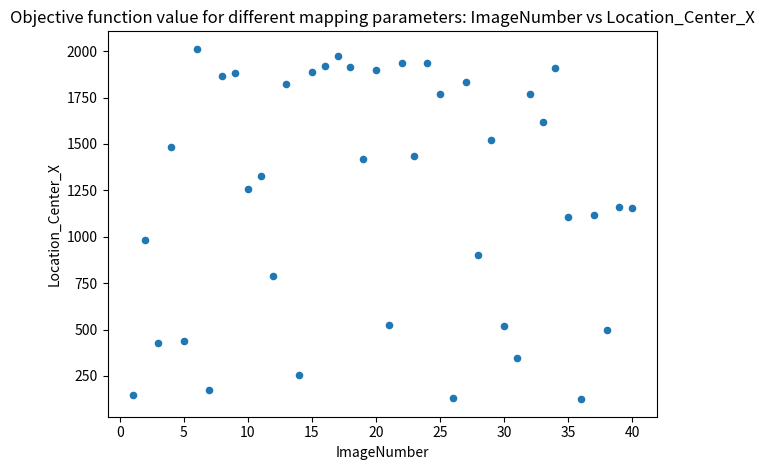

What is the range of Y values (max minus min)?

1888.2